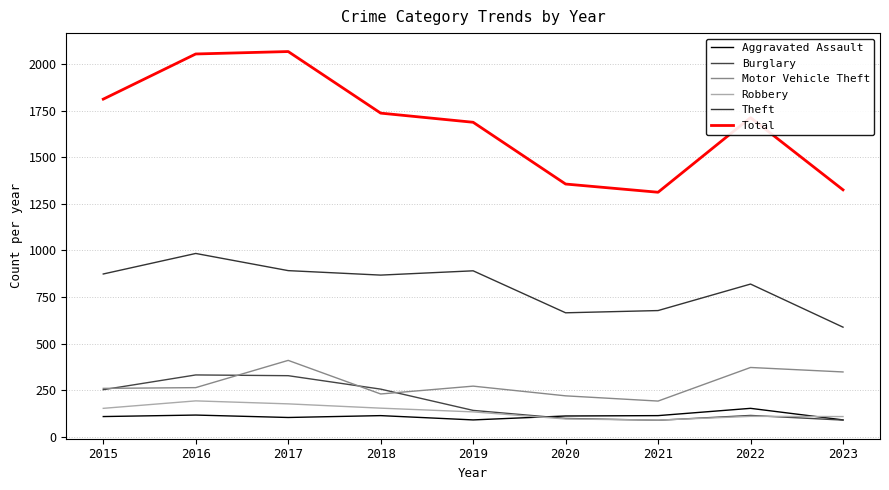

True or false: Motor Vehicle Theft and Theft cross at least once.

False